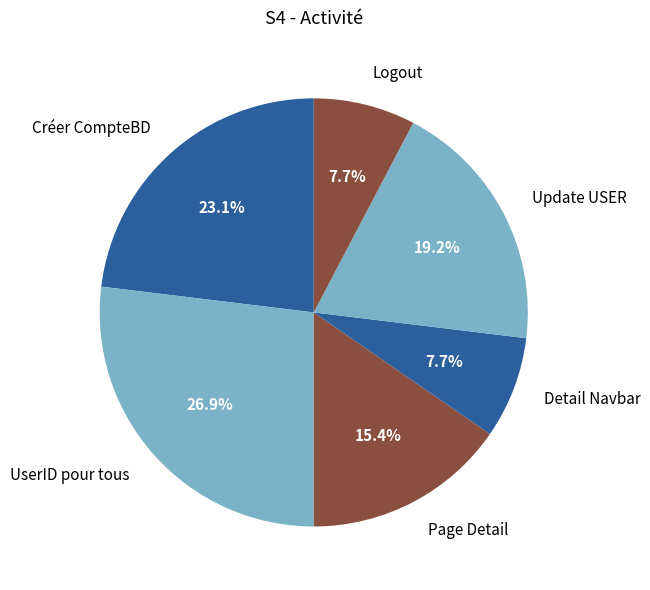

Which category has the biggest portion of the pie?

UserID pour tous